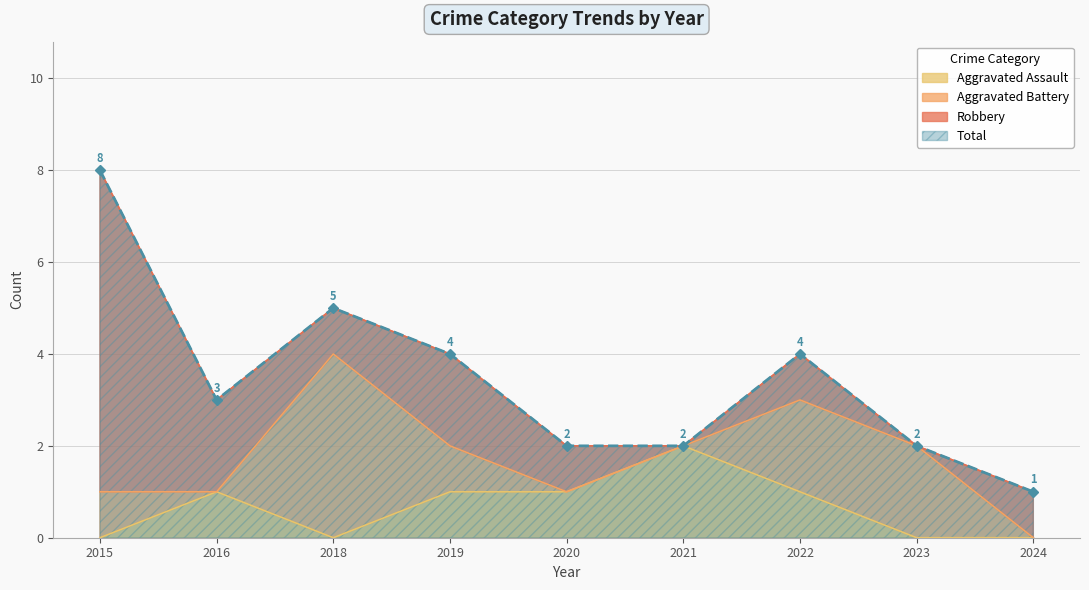

Where does the Aggravated Assault series first go above 1?

2021